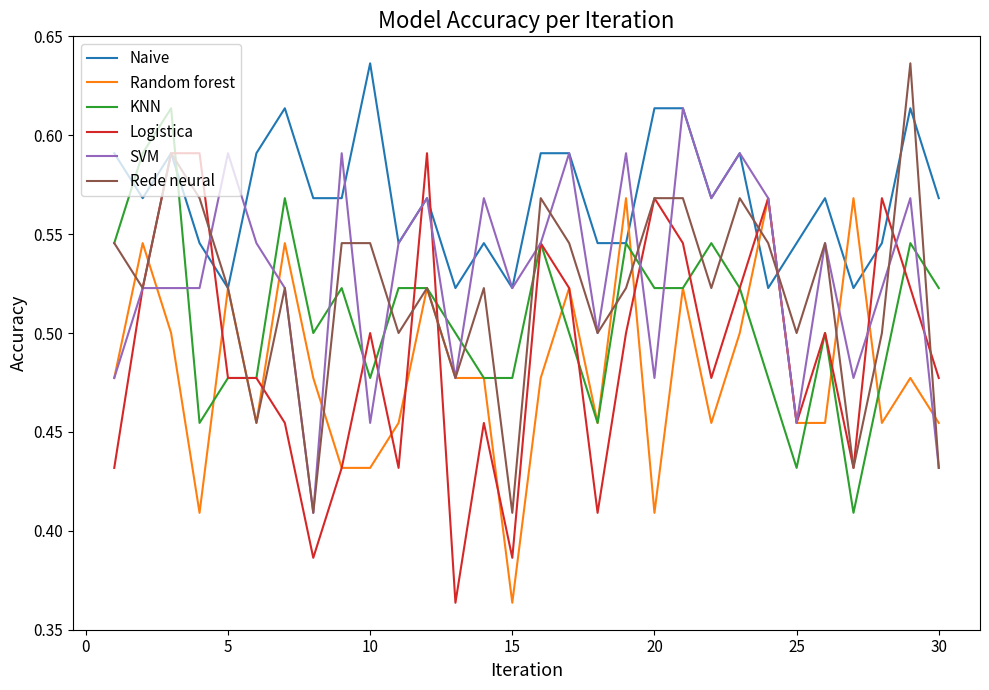

Which series has the largest total across all categories?

Naive